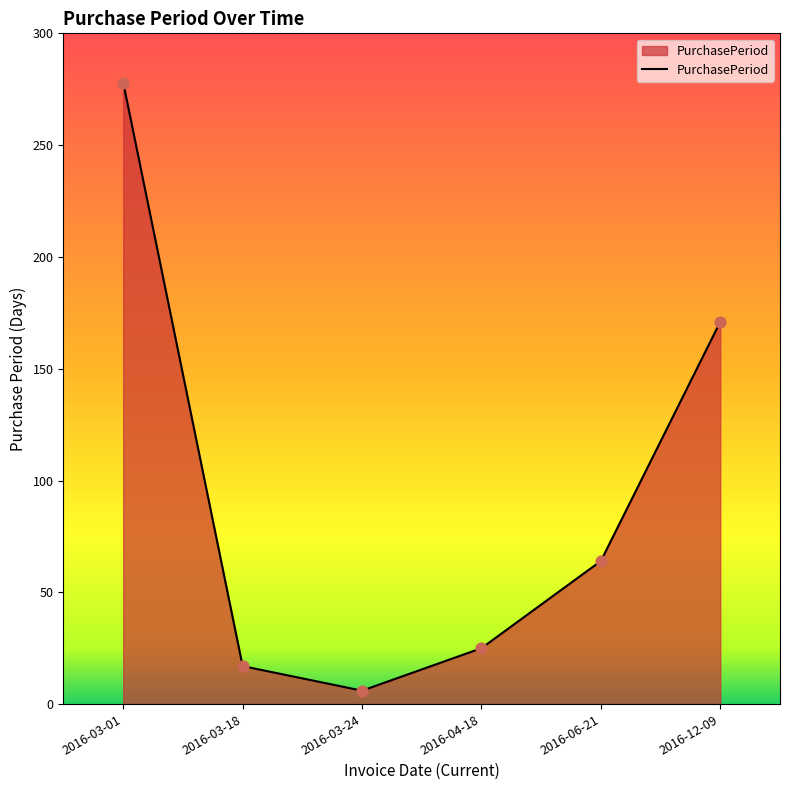

Between 2016-03-18 and 2016-06-21, which is larger?

2016-06-21